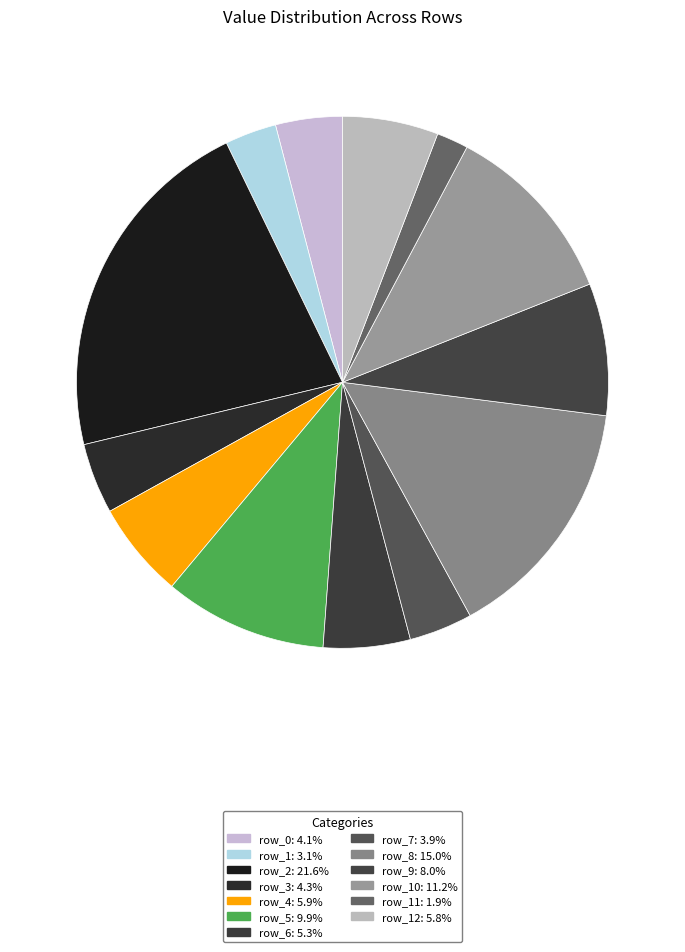

Does any single category account for the majority?

No